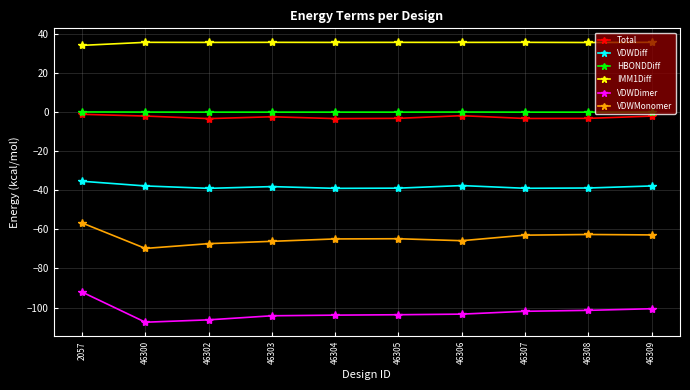

Is it true that IMM1Diff equals 35.6 at 46308?

True